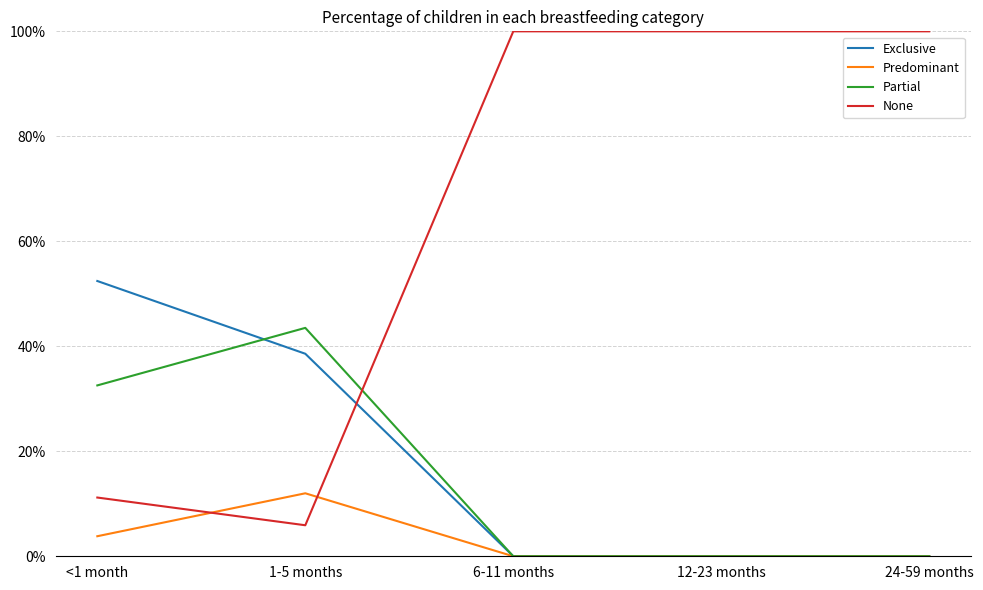

What are all the series names shown in the legend?

Exclusive, Predominant, Partial, None